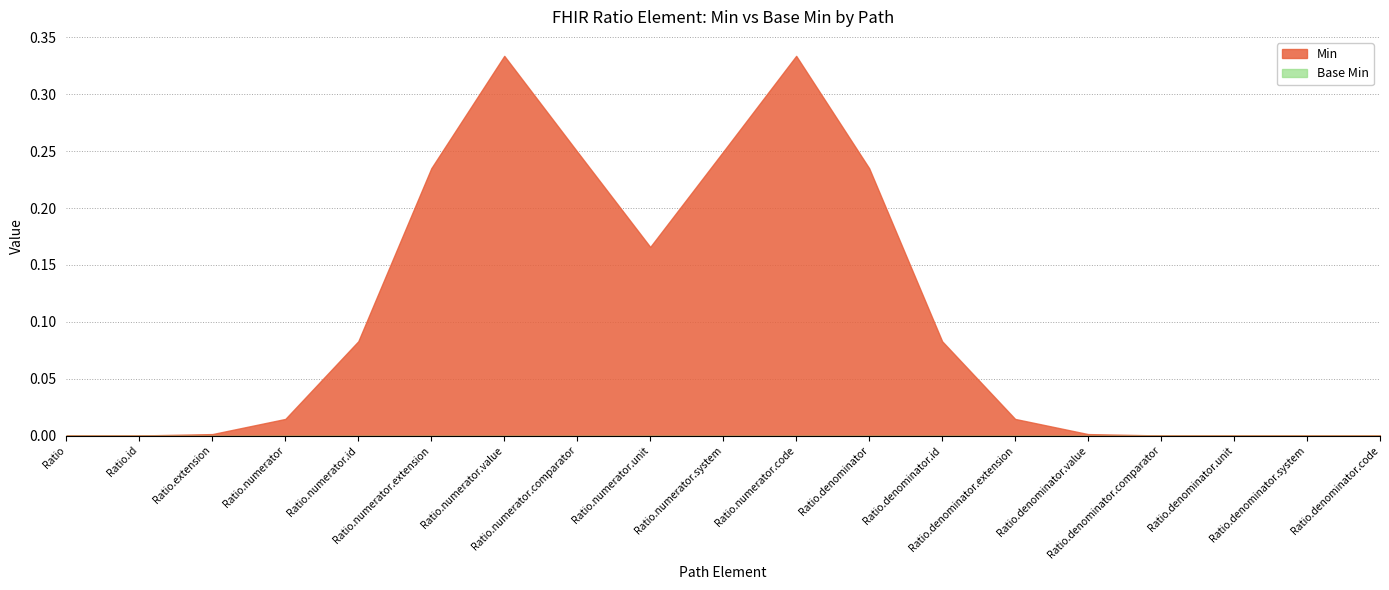

What is the label of the 3rd point from the left?

Ratio.extension